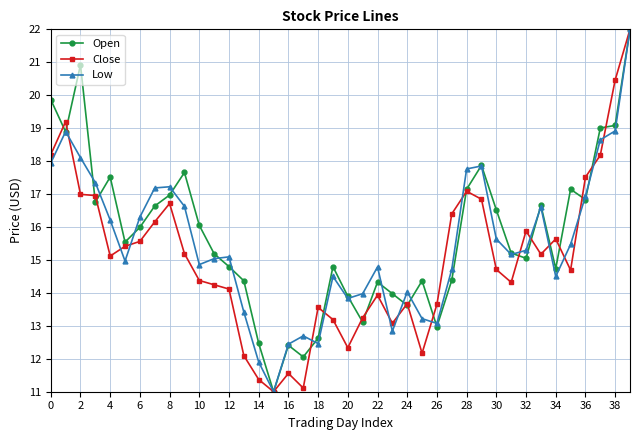

How many interior local peaks does the Low series have?

9